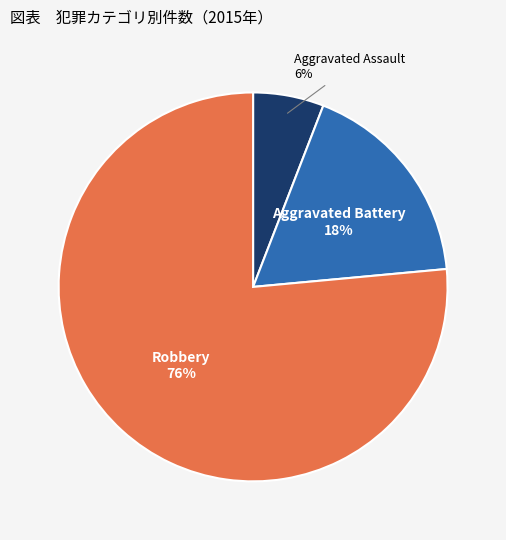

How many slices are in this pie chart?

3